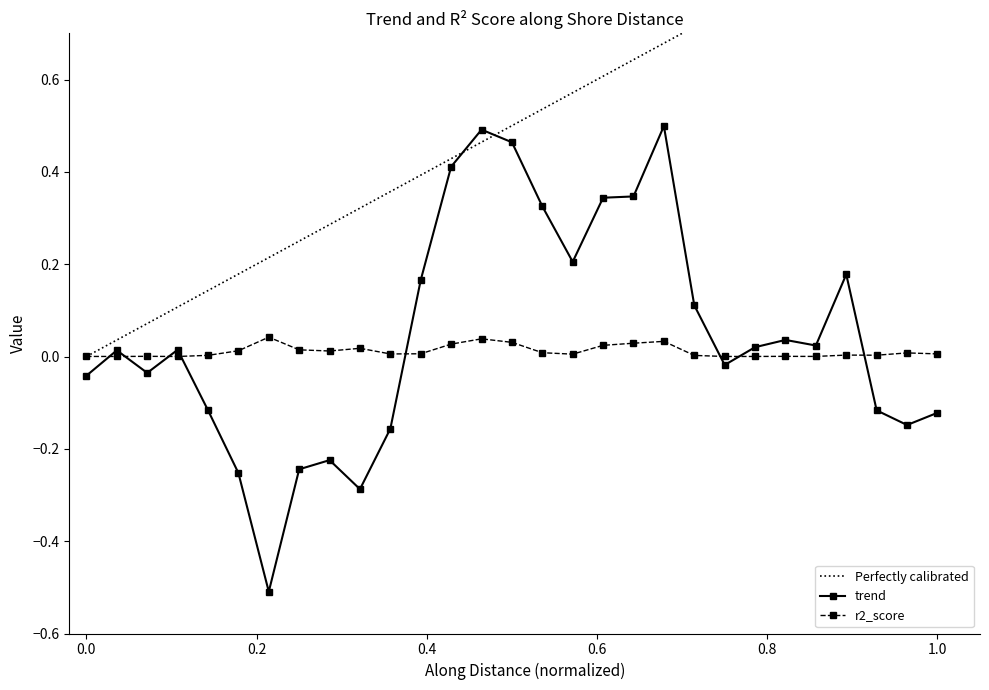

Which series ends up on top after the final intersection of r2_score and trend?

r2_score